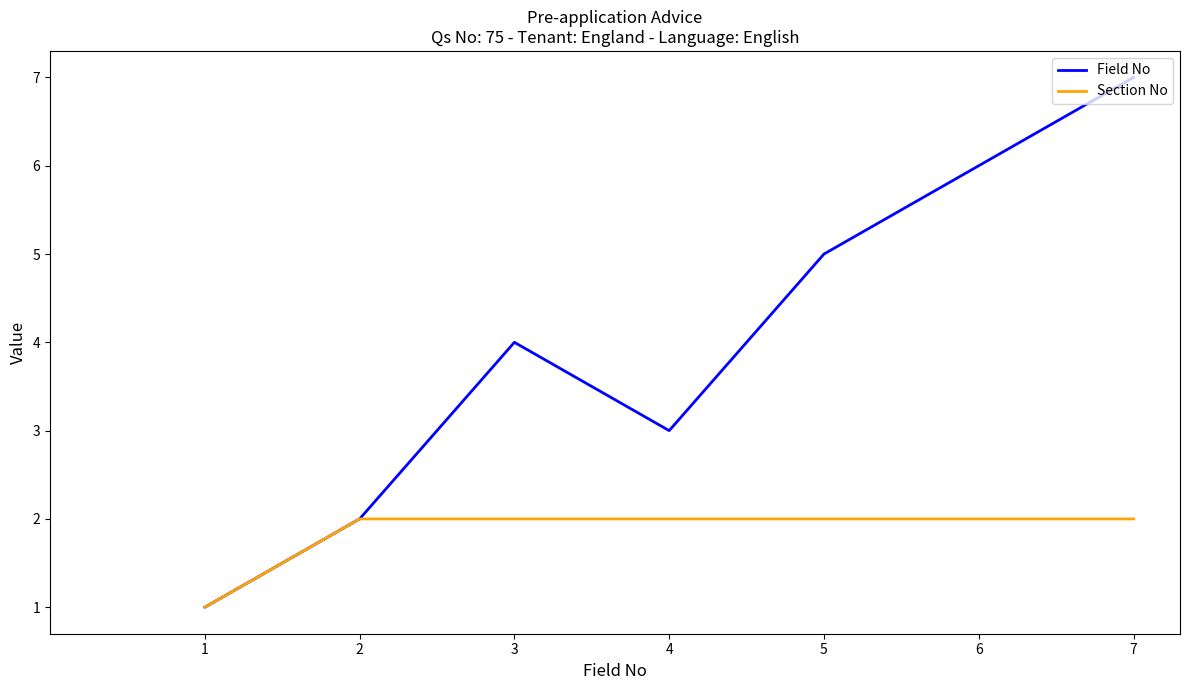

What is the greatest value displayed?

7